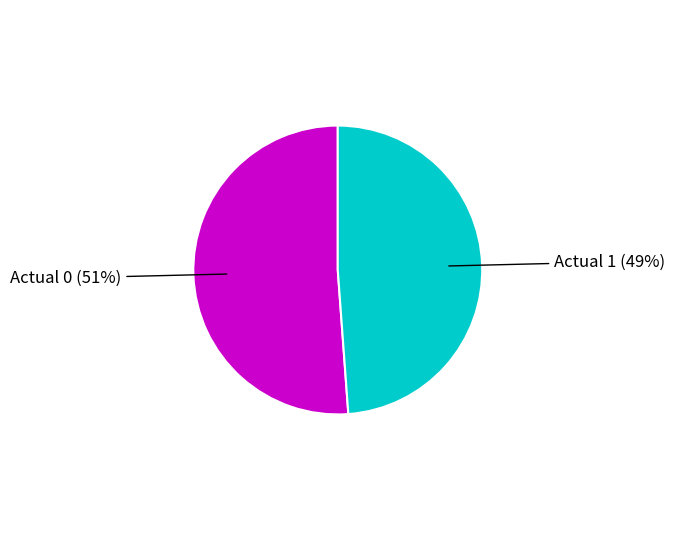

Does any single category account for the majority?

Yes